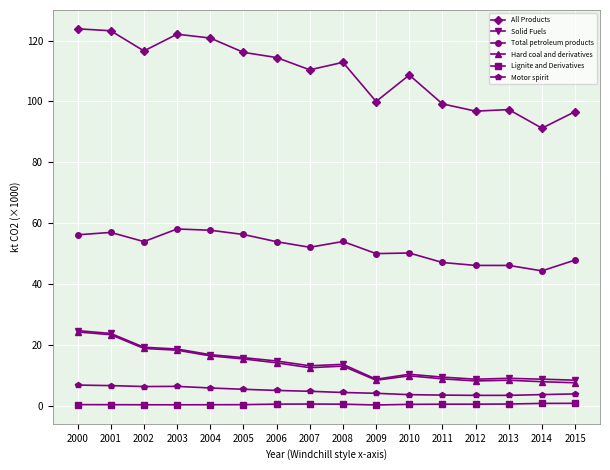

What is the value of the All Products point at the 8th from the left?

110.4